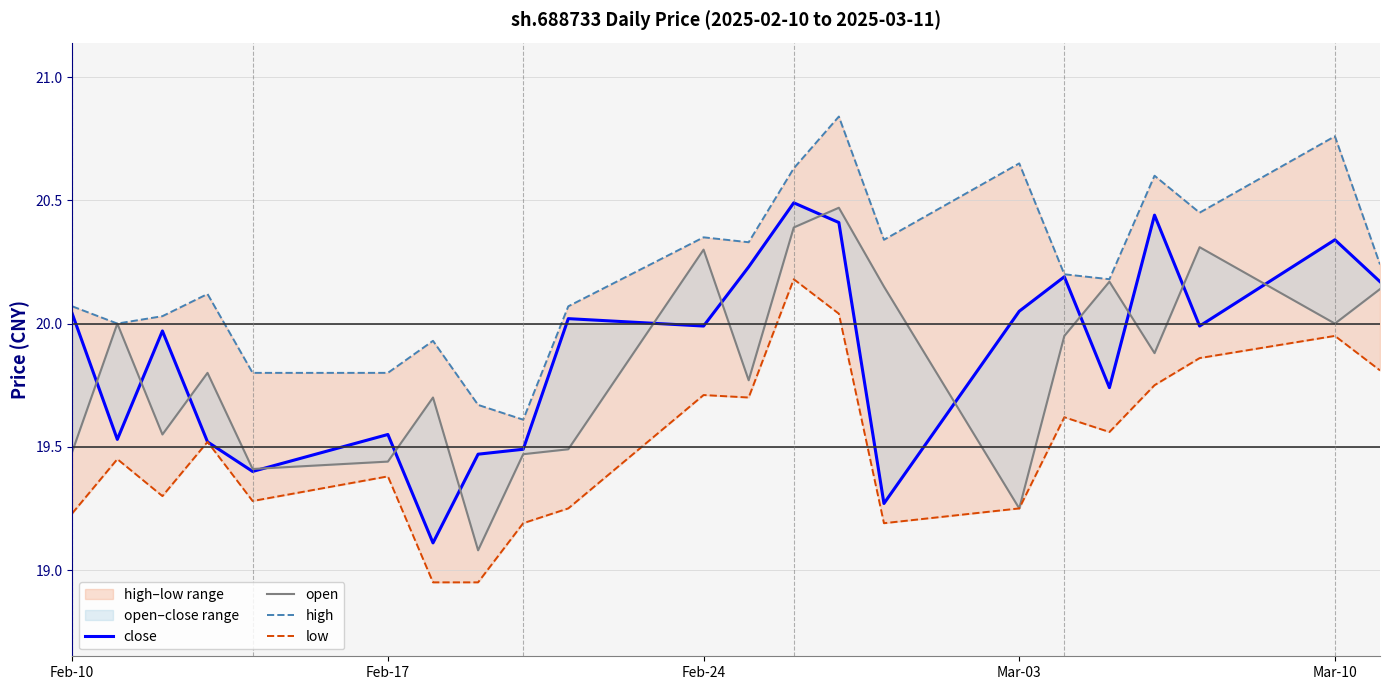

True or false: open and close cross at least once.

True